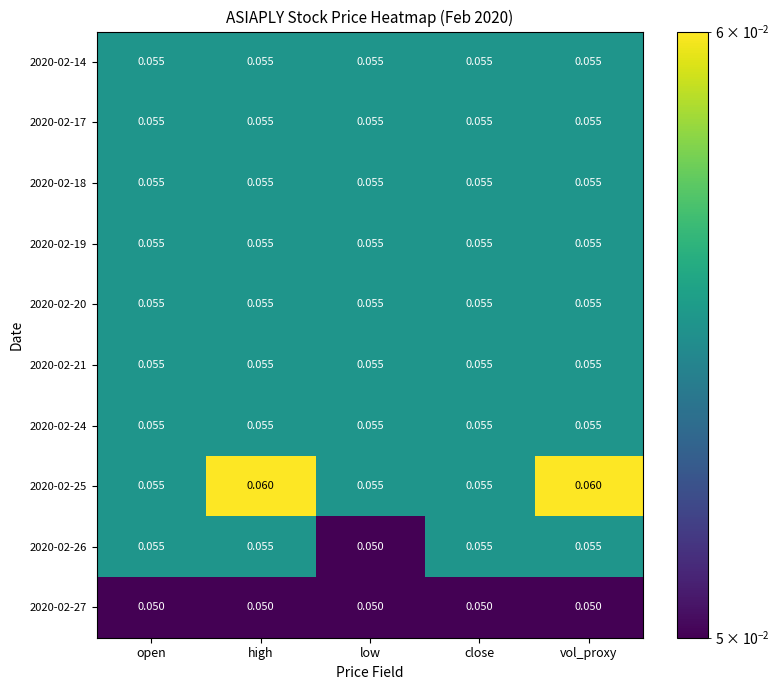

How many distinct data groups are displayed?

10